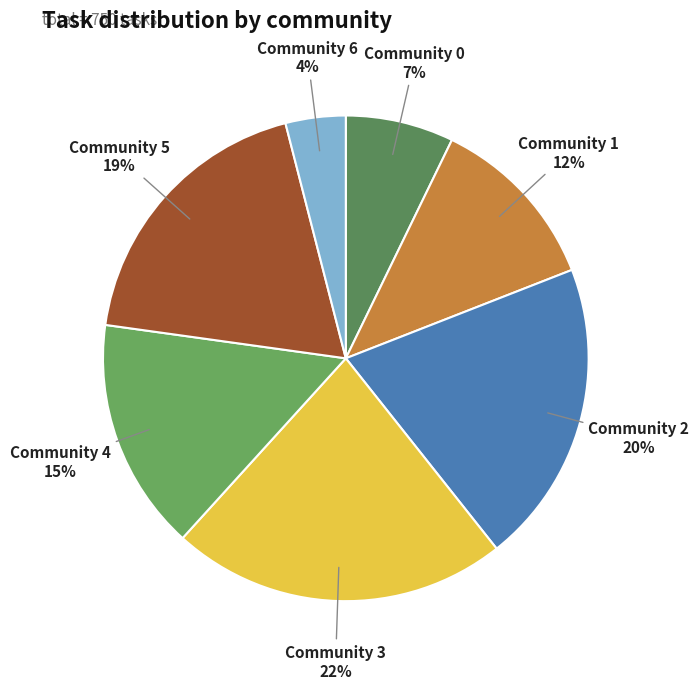

Which slice is the smallest?

Community 6